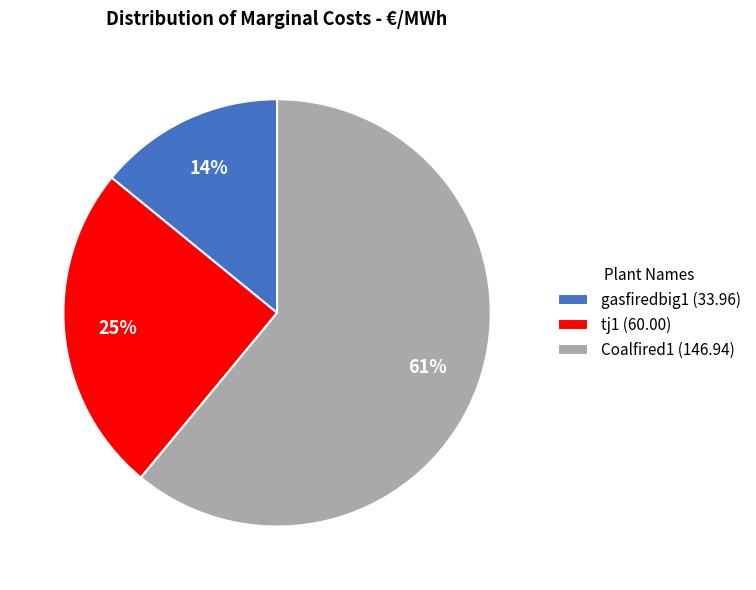

Which has a higher value, tj1 or gasfiredbig1?

tj1